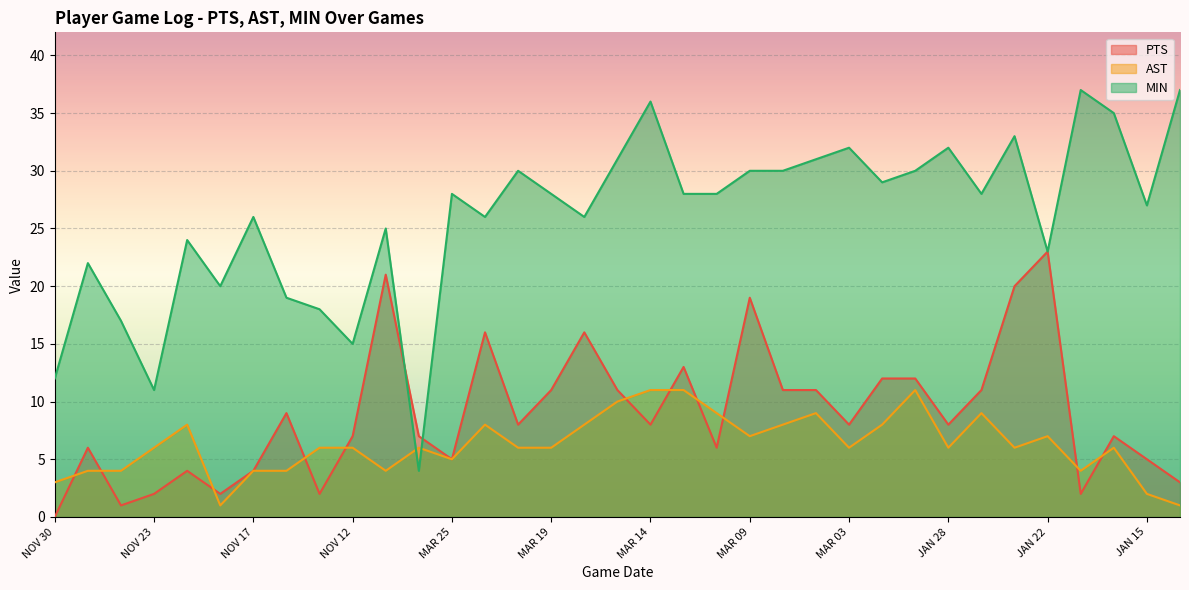

At which label is PTS closest to 11?

MAR 19